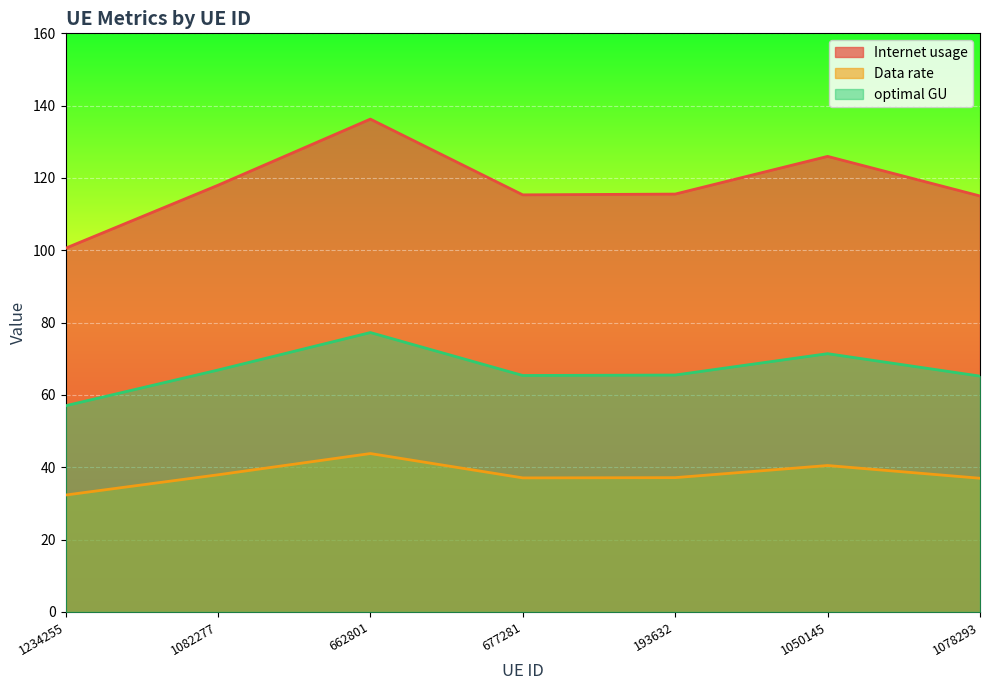

At which label is optimal GU closest to 67?

1082277